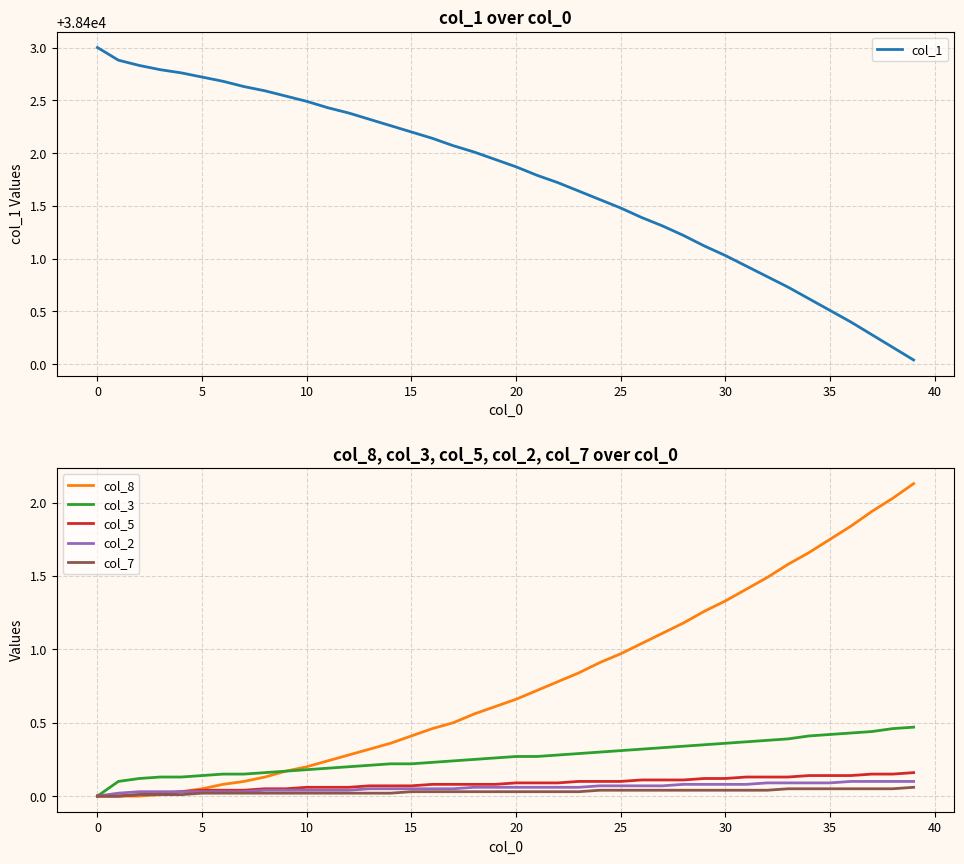

Is the value of col_2 at 5 greater than the value of col_3 at 5?

No